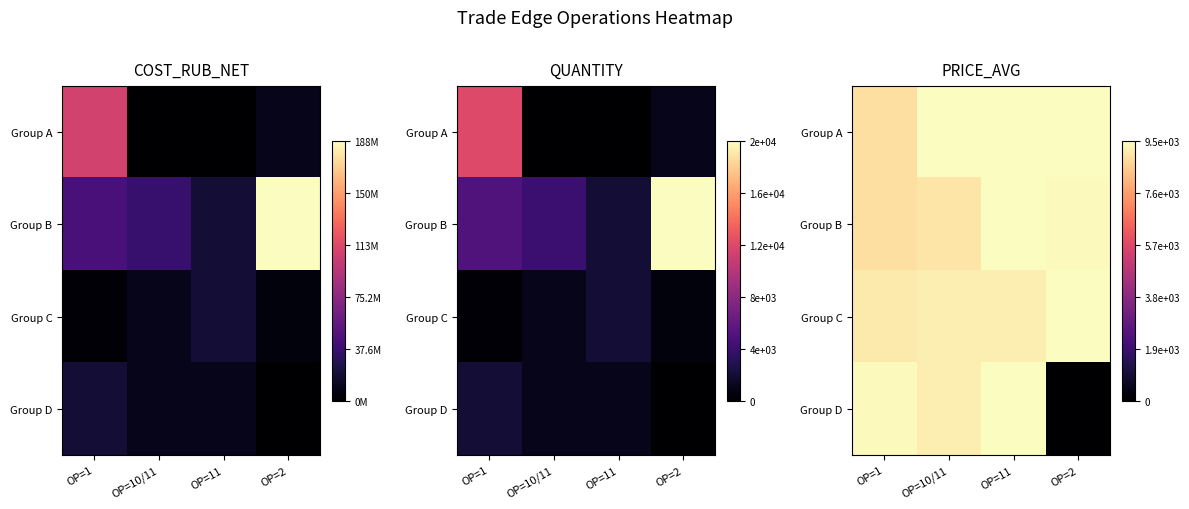

At OP=2, list the series in order from smallest to largest.

Group D, Group B, Group A, Group C